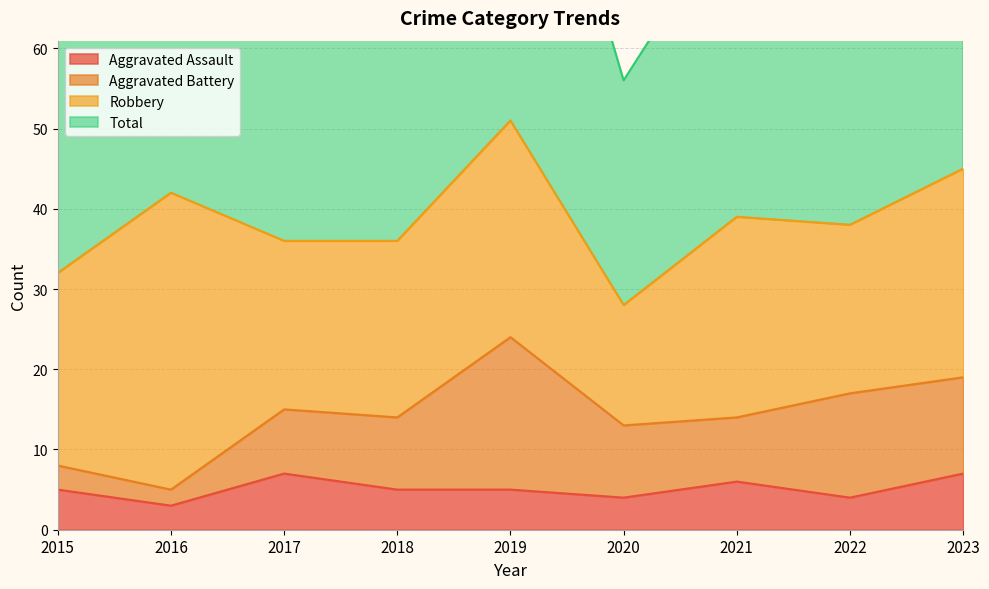

What is the difference between the Aggravated Assault values at 2020 and 2015?

1